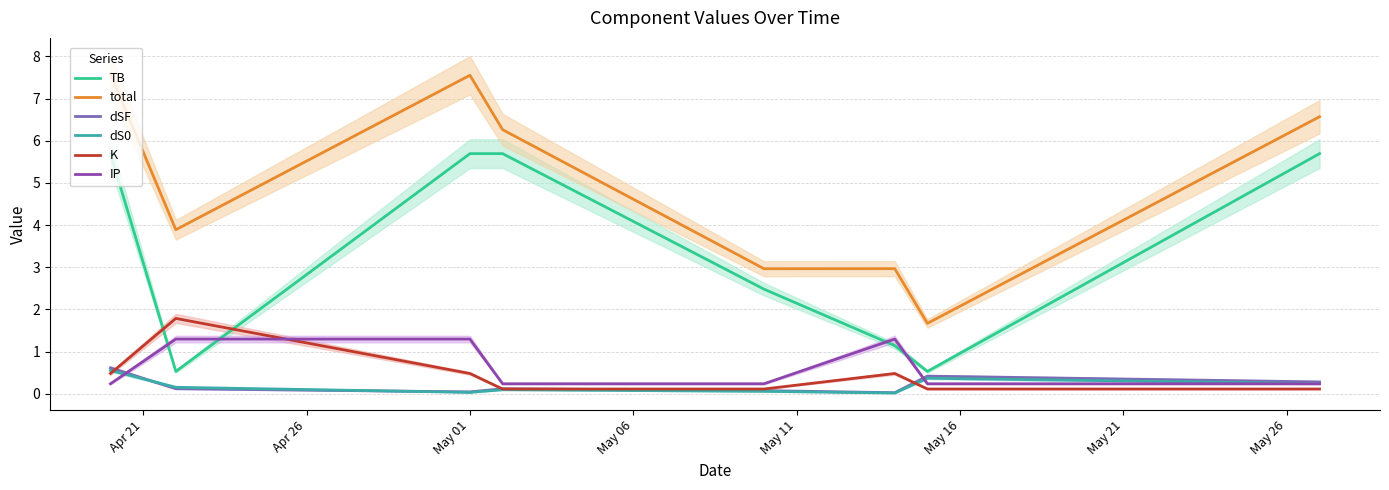

Reading left to right, list all the values displayed in this chart.

TB: 5.7	0.5	5.7	5.7	2.5	1.1	0.5	5.7
total: 7.6	3.9	7.6	6.3	3.0	3.0	1.7	6.6
dSF: 0.6	0.1	0.0	0.1	0.1	0.0	0.4	0.3
dS0: 0.6	0.2	0.0	0.1	0.1	0.0	0.4	0.2
K: 0.5	1.8	0.5	0.1	0.1	0.5	0.1	0.1
IP: 0.2	1.3	1.3	0.2	0.2	1.3	0.2	0.2